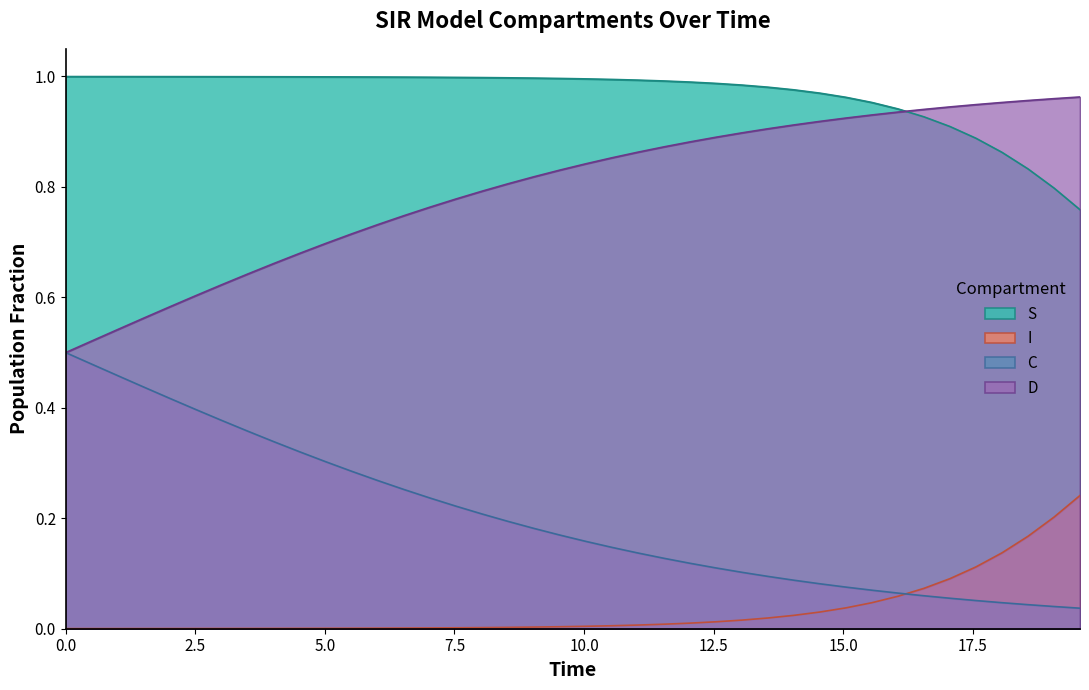

True or false: S and C cross at least once.

False